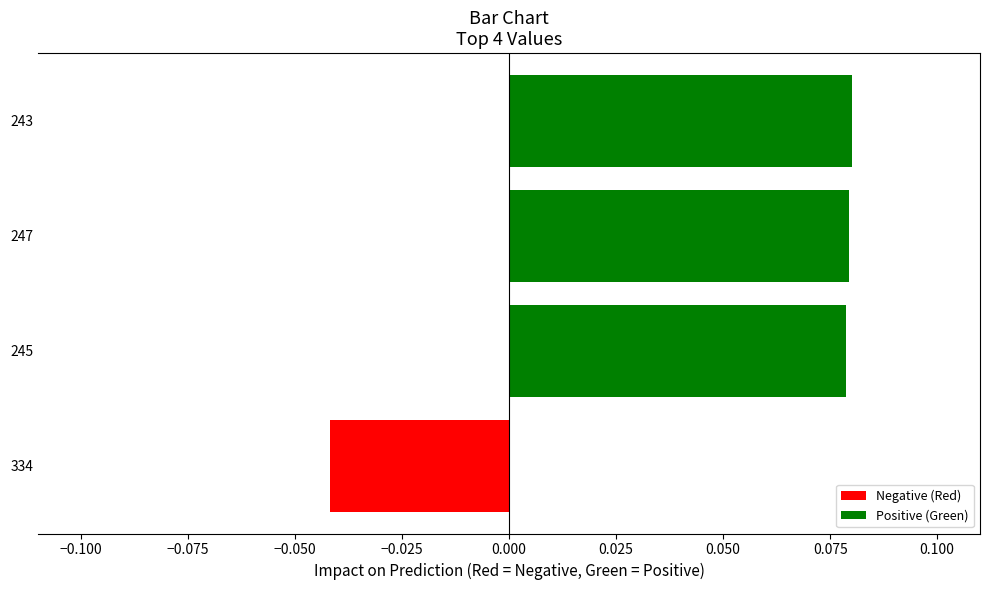

Which has a higher value, 243 or 334?

243